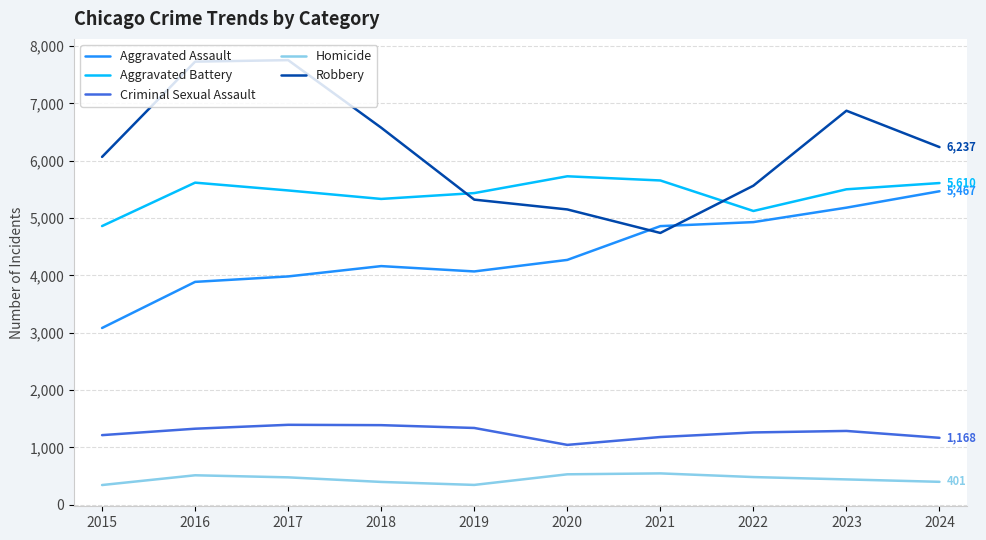

Is the value of Aggravated Assault at 2015 greater than the value of Homicide at 2020?

Yes